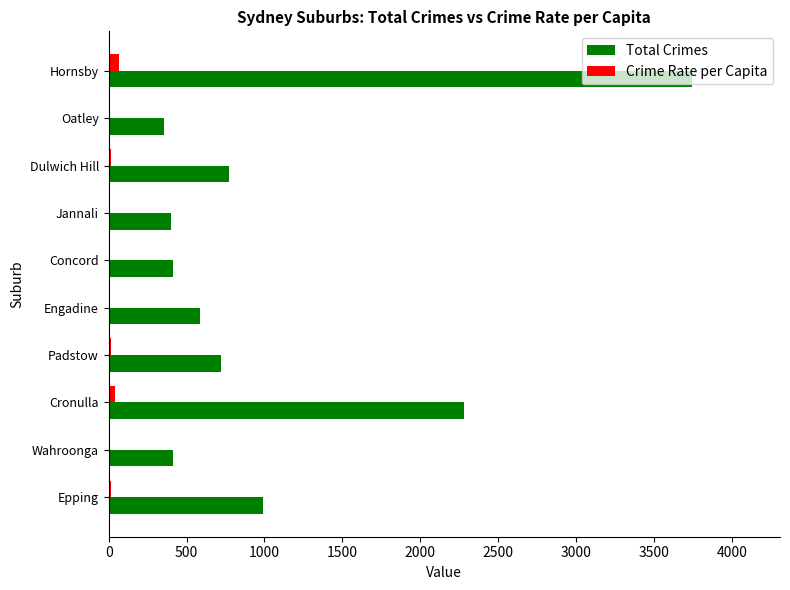

The Total Crimes series shows 416.0 at Concord. True or false?

True